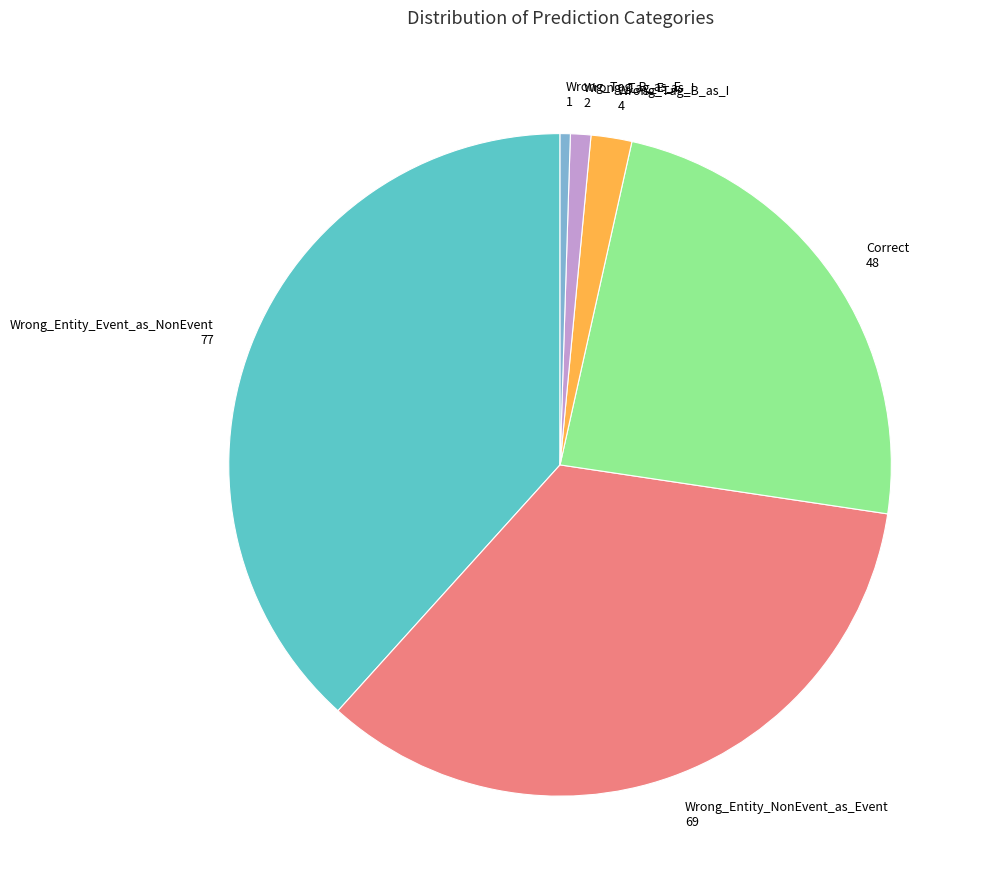

Which slice is the largest?

Wrong_Entity_Event_as_NonEvent